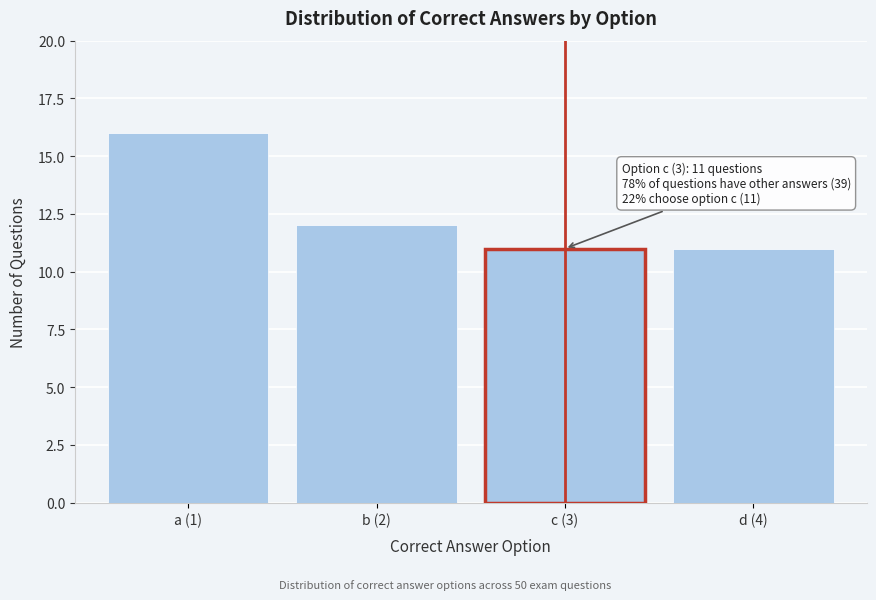

Reading left to right, what are all the values shown in this chart?

a (1)=16	b (2)=12	c (3)=11	d (4)=11